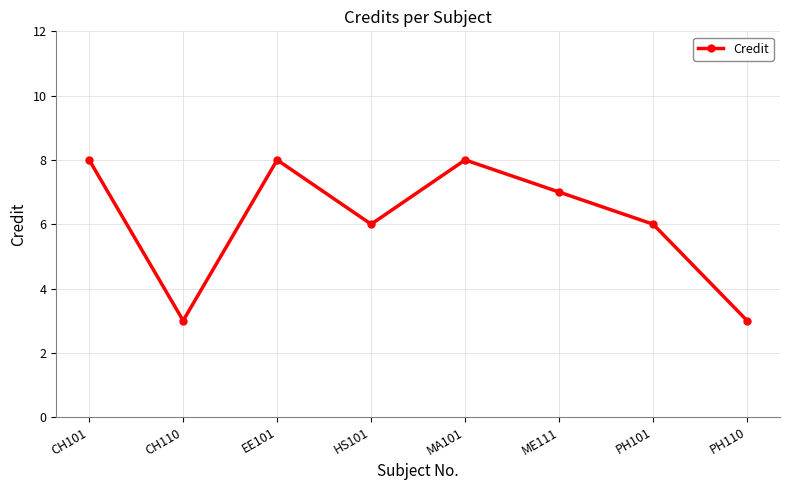

What is the smallest value displayed?

3